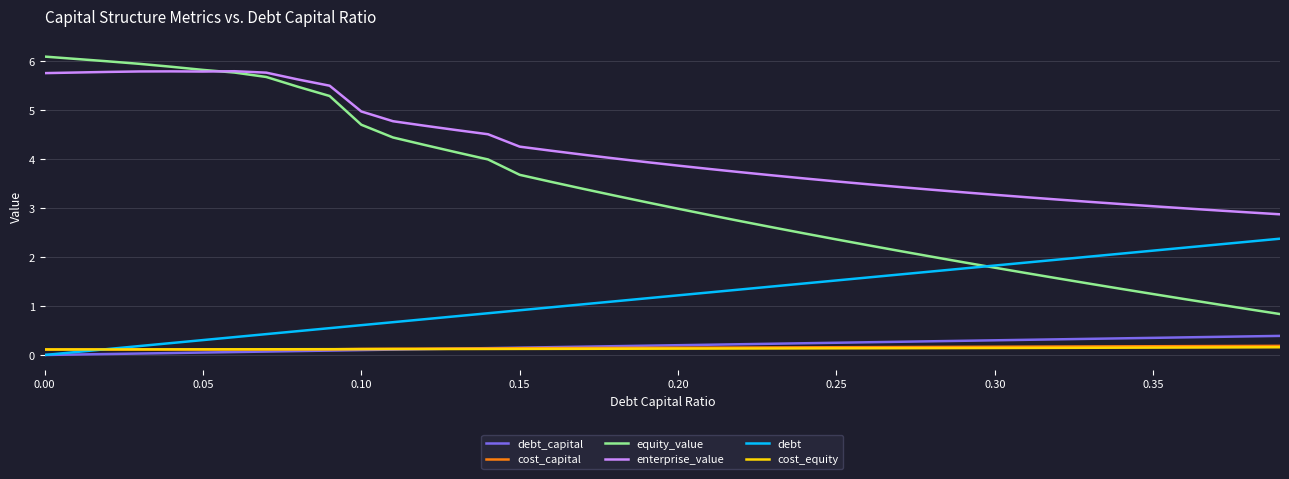

Count the number of categories in the chart.

40